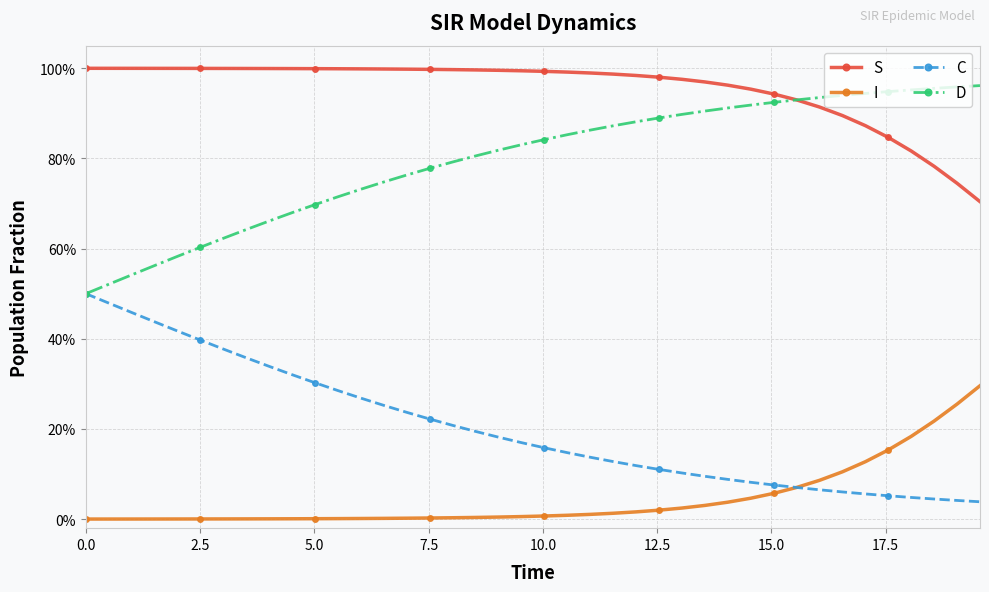

List the series in order of their overall mean, highest first.

S, D, C, I